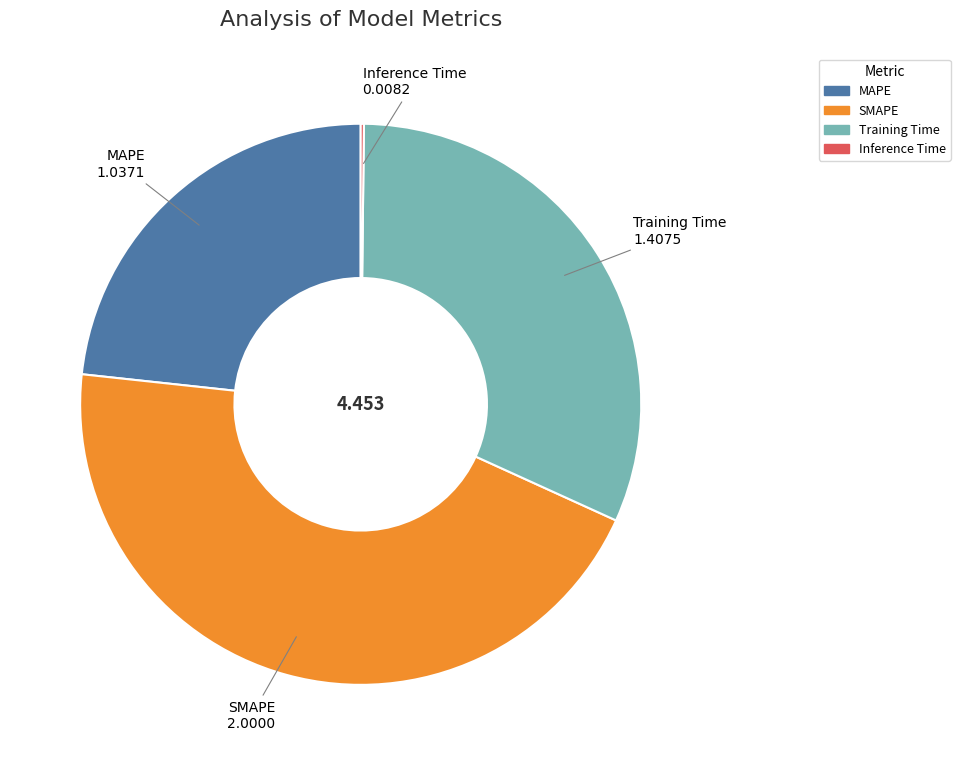

Does MAPE represent more than half of the total?

No